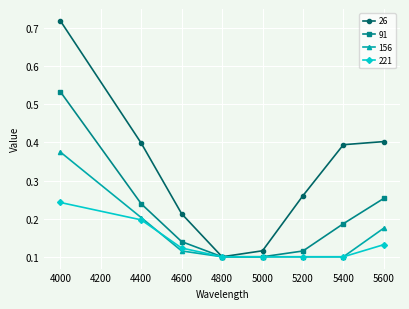

Does the chart display data point markers on the line(s)?

Yes